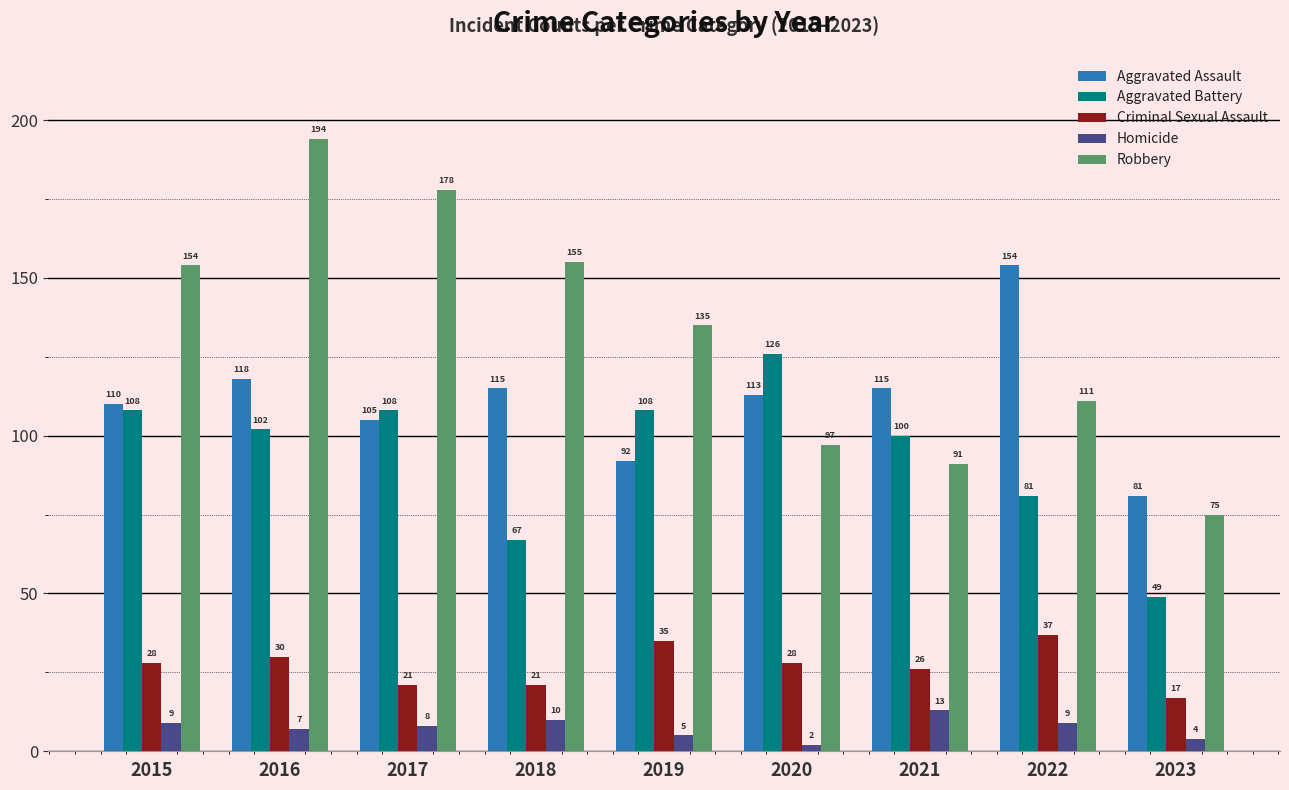

Reading right to left, transcribe all the data shown in this chart.

Aggravated Assault: 2023=81	2022=154	2021=115	2020=113	2019=92	2018=115	2017=105	2016=118	2015=110
Aggravated Battery: 2023=49	2022=81	2021=100	2020=126	2019=108	2018=67	2017=108	2016=102	2015=108
Criminal Sexual Assault: 2023=17	2022=37	2021=26	2020=28	2019=35	2018=21	2017=21	2016=30	2015=28
Homicide: 2023=4	2022=9	2021=13	2020=2	2019=5	2018=10	2017=8	2016=7	2015=9
Robbery: 2023=75	2022=111	2021=91	2020=97	2019=135	2018=155	2017=178	2016=194	2015=154